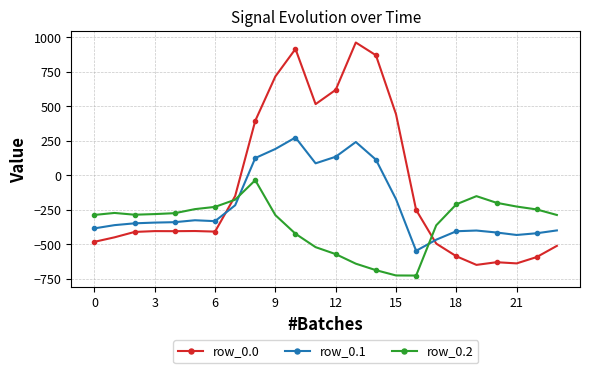

Which series ends up on top after the final intersection of row_0.0 and row_0.2?

row_0.2